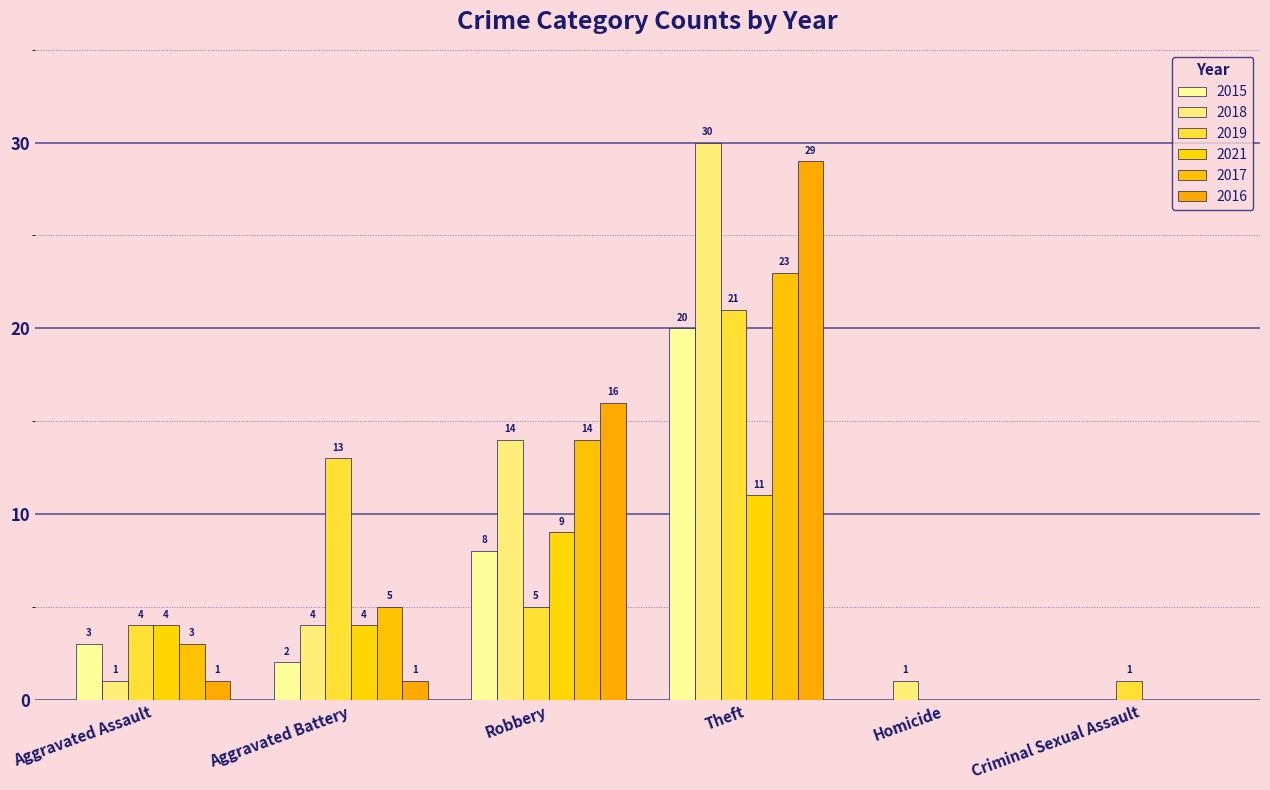

Are the bars horizontal?

No